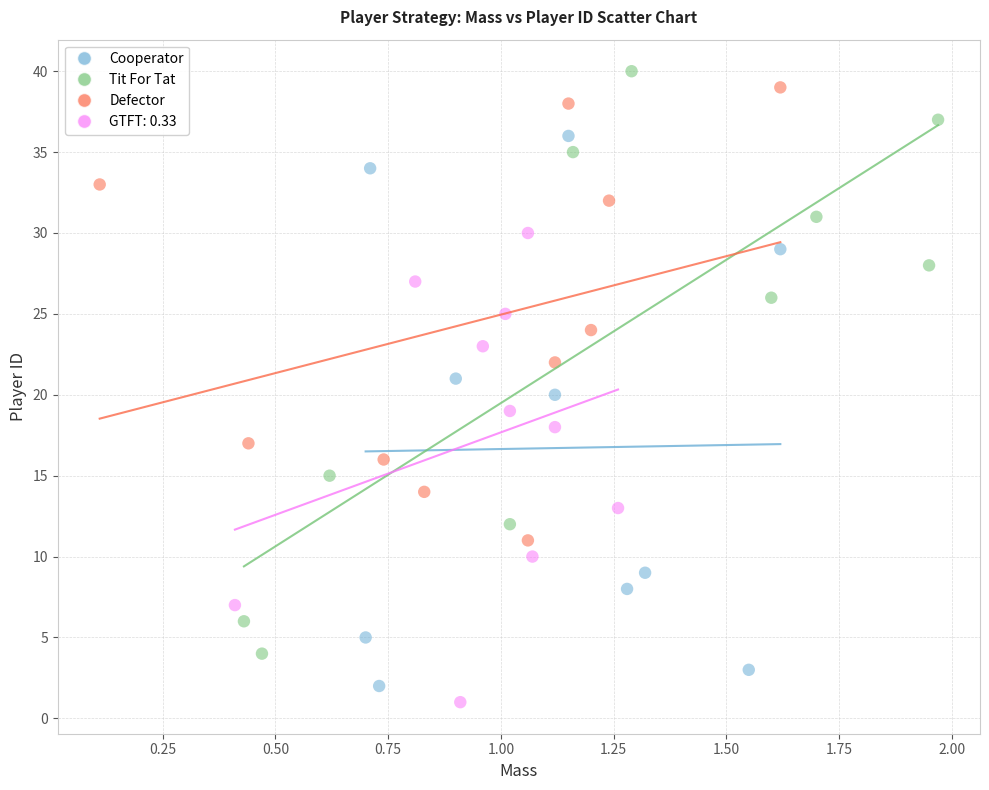

Which series has the widest spread of Y values?

Tit For Tat